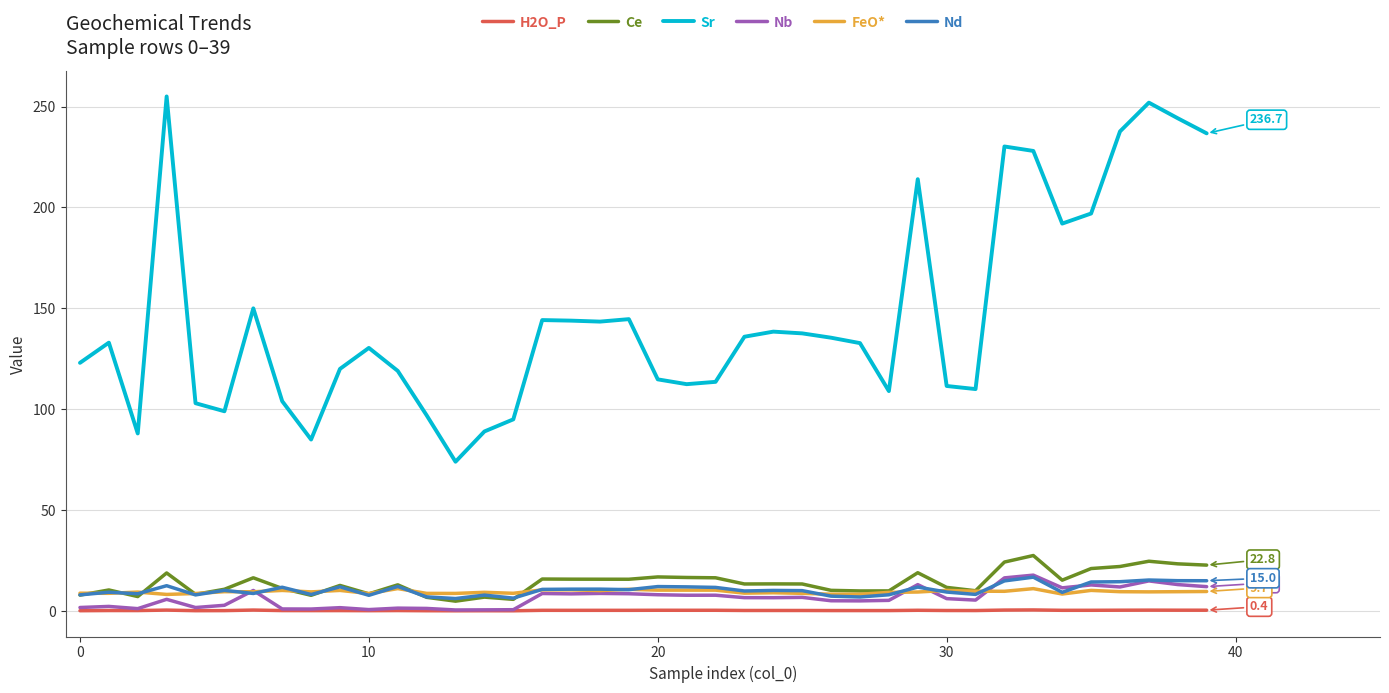

True or false: Sr and FeO* intersect in this chart.

False